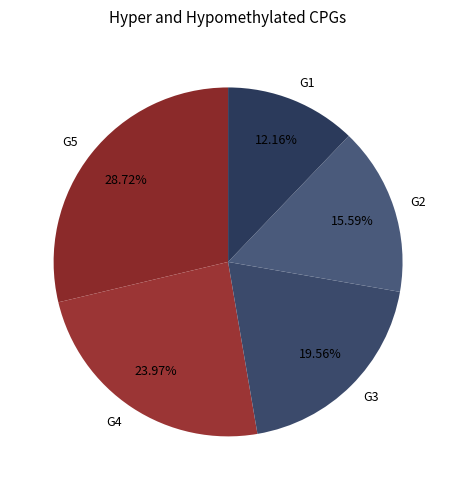

To the nearest percent, what is the combined percentage of G2 and G5?

44%